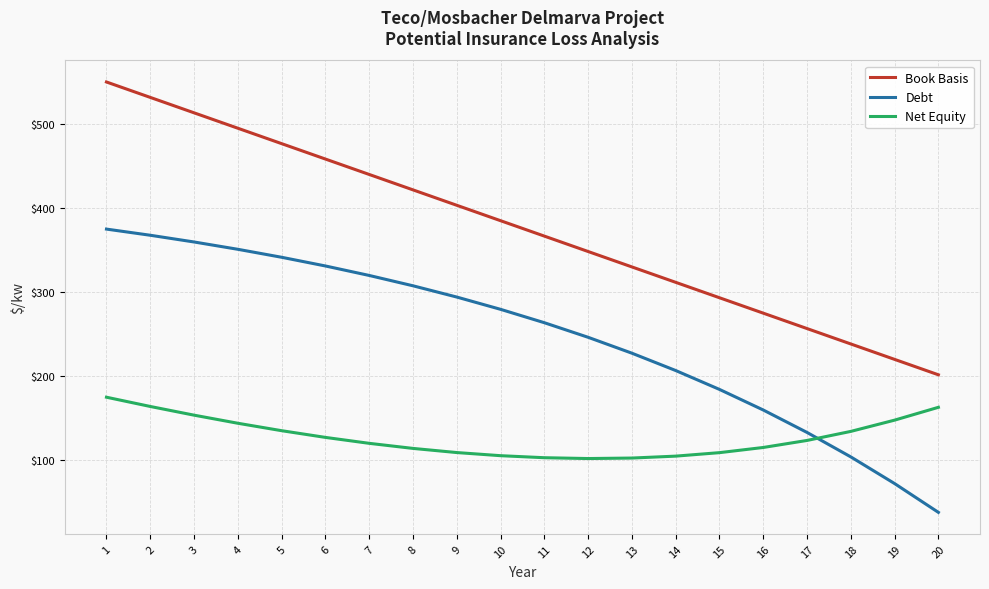

Count the number of data series in this chart.

3